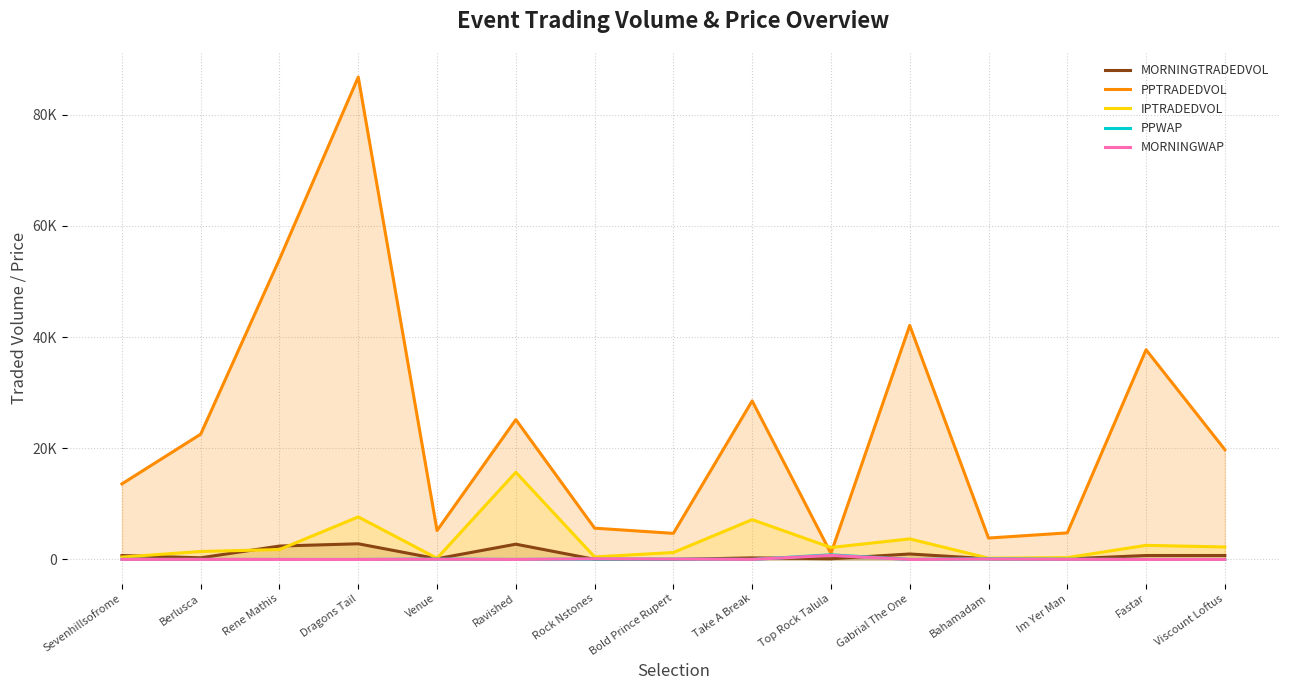

What position from the left is Viscount Loftus?

15